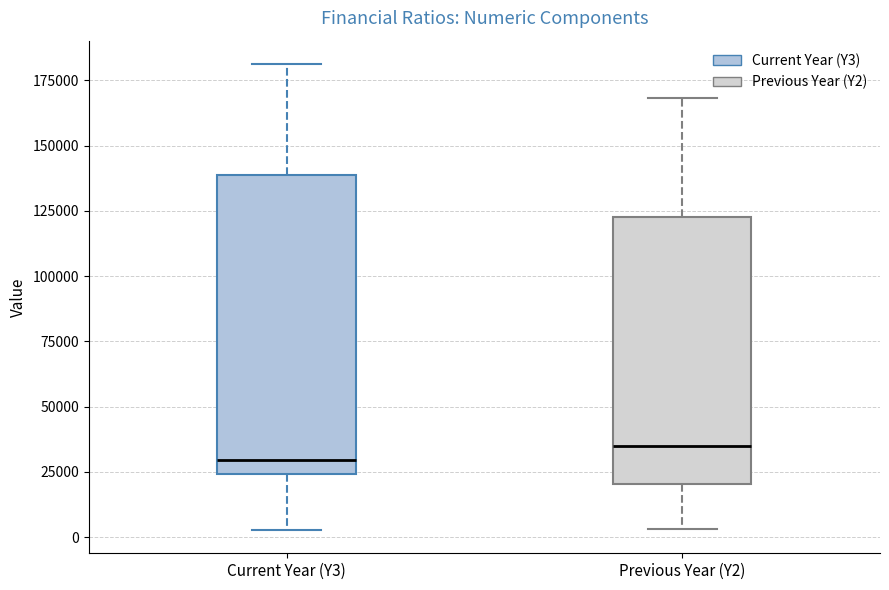

Comparing the boxes themselves (not the whiskers), which one is the tallest?

Current Year (Y3)